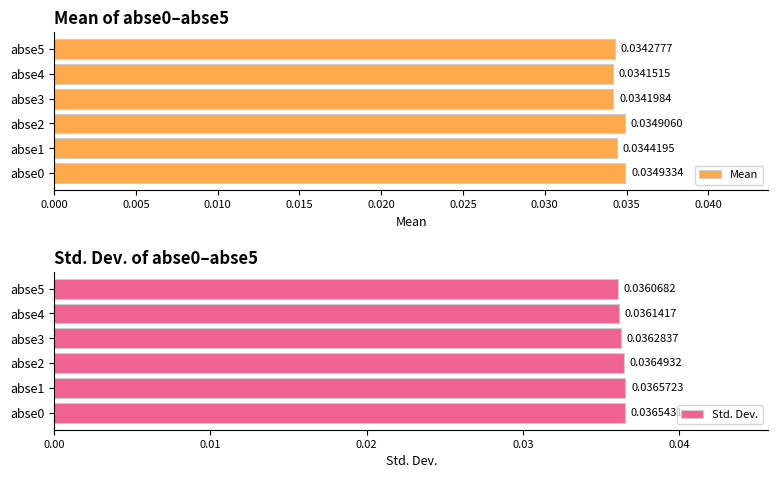

How many data points does each series have?

6